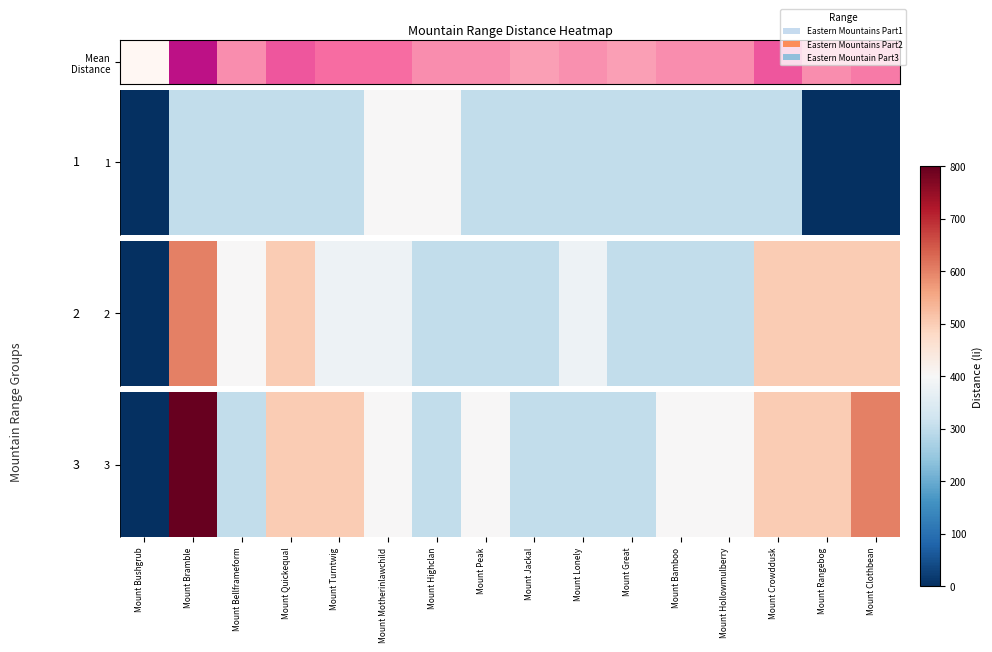

How many values are below 400?

6